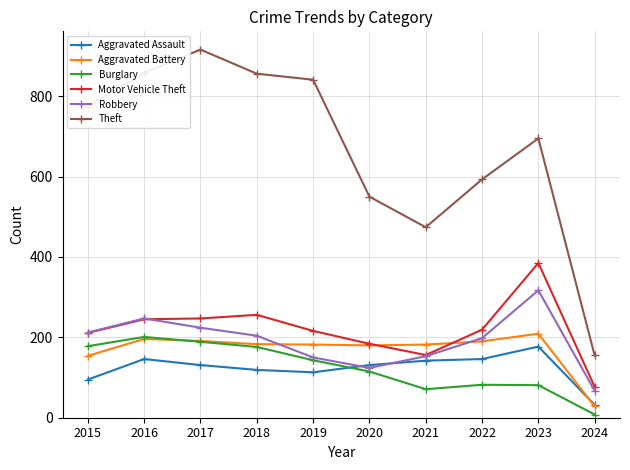

At which category does the chart reach its minimum across all series?

2024